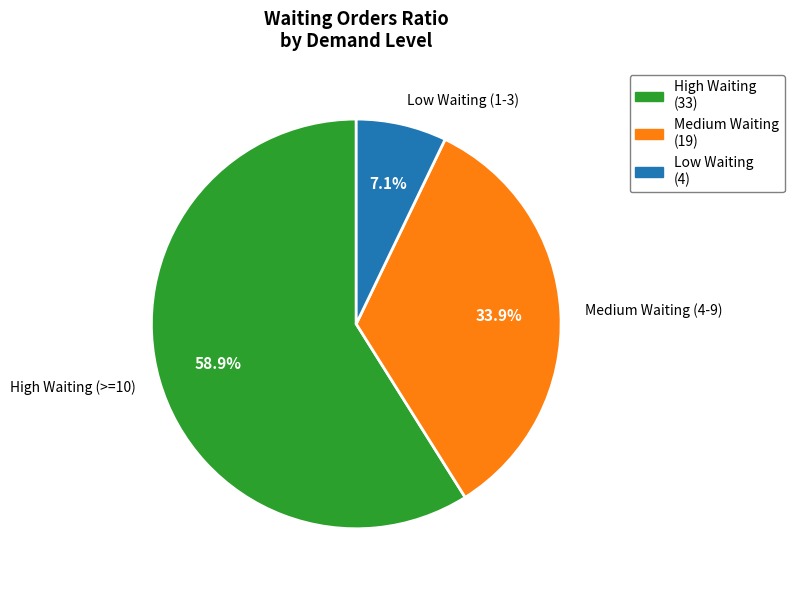

What portion of the pie excludes Medium Waiting (4-9)?

66.1%